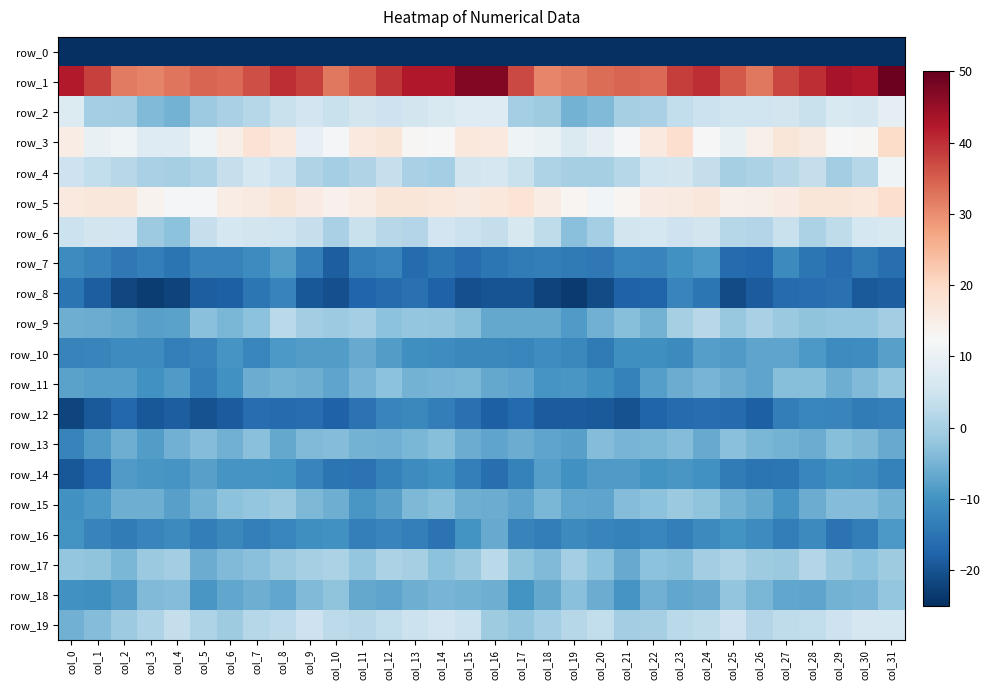

Reading left to right, list all the values displayed in this chart.

row_0: -201.6	-174.4	-174.3	-172.1	-177.1	-181.9	-181.5	-182.4	-180.1	-179.4	-180.3	-175.1	-173.7	-174.9	-173.0	-166.8	-163.2	-173.1	-173.0	-173.4	-179.3	-182.5	-181.4	-182.3	-179.1	-180.1	-179.0	-173.5	-174.5	-173.9	-173.0	-185.7
row_1: 42.4	38.1	31.9	31.2	32.6	34.3	33.8	36.7	40.2	38.1	32.2	35.5	39.4	42.5	42.6	47.1	47.3	37.1	30.8	31.9	33.3	34.3	33.9	38.5	40.2	35.6	32.3	37.6	40.2	43.4	42.4	49.4
row_2: 7.2	-0.3	-0.5	-4.0	-5.3	-1.1	0.4	1.8	4.2	5.3	4.3	5.7	4.6	5.8	6.8	7.6	7.6	-0.2	-1.0	-5.2	-4.2	-0.1	0.3	3.3	4.4	4.9	4.9	5.7	4.3	6.9	6.1	9.2
row_3: 15.2	9.6	10.8	7.7	7.8	10.8	14.7	17.8	16.1	9.5	12.2	16.2	17.1	13.0	12.5	16.4	16.1	10.9	10.0	7.1	8.7	11.9	16.1	18.8	12.8	9.6	14.4	17.0	15.9	12.6	12.9	19.3
row_4: 4.6	3.4	2.2	0.3	-0.0	0.9	3.8	5.9	4.6	1.1	-0.3	1.2	4.0	0.4	-0.3	5.7	6.2	4.2	0.8	0.2	-0.1	1.9	5.0	5.7	3.5	-0.1	0.6	2.2	3.6	-0.6	1.8	11.0
row_5: 16.2	16.8	16.7	14.0	12.0	11.9	15.2	15.8	16.9	15.5	14.1	15.3	17.1	17.0	16.5	15.8	16.4	17.6	15.3	13.2	11.5	13.3	15.6	16.0	16.9	14.4	14.7	15.7	17.2	17.1	16.5	18.8
row_6: 4.4	5.5	5.3	-1.2	-2.7	3.9	5.9	5.6	5.1	4.0	0.5	4.1	2.1	1.6	5.2	4.4	3.5	6.5	3.0	-3.1	-0.2	5.5	6.0	4.7	5.6	1.9	1.6	4.1	0.7	3.1	6.0	6.7
row_7: -11.2	-12.7	-14.3	-13.2	-14.8	-12.6	-12.7	-11.2	-8.5	-13.2	-18.3	-13.1	-12.3	-16.2	-14.7	-16.2	-14.5	-13.8	-13.4	-13.9	-14.3	-12.1	-12.4	-10.1	-9.0	-16.2	-17.1	-11.3	-14.6	-15.9	-14.0	-15.7
row_8: -14.9	-18.5	-21.6	-23.1	-22.3	-18.3	-18.1	-14.5	-12.5	-19.3	-20.5	-17.2	-16.2	-15.4	-17.9	-20.4	-19.8	-19.8	-22.3	-23.3	-21.0	-17.7	-17.6	-12.3	-14.6	-20.9	-18.8	-16.5	-16.1	-15.4	-18.8	-18.3
row_9: -5.7	-6.2	-6.6	-7.8	-7.5	-3.2	-4.7	-3.0	2.5	-0.4	-1.2	-0.4	-2.9	-1.9	-2.2	-3.5	-6.7	-6.6	-6.7	-8.6	-5.5	-3.5	-5.2	-0.0	2.1	-1.7	0.2	-1.5	-2.5	-1.9	-2.0	-0.5
row_10: -12.6	-12.1	-11.0	-11.1	-13.0	-12.5	-9.6	-12.0	-9.0	-8.4	-8.4	-6.4	-8.5	-10.6	-10.8	-11.7	-11.8	-11.9	-10.7	-11.6	-13.9	-10.6	-10.6	-11.4	-8.3	-8.8	-7.2	-7.3	-8.9	-11.1	-10.7	-7.8
row_11: -7.4	-8.1	-8.1	-10.2	-8.8	-13.0	-10.1	-6.2	-5.1	-5.8	-7.2	-4.8	-2.8	-5.1	-4.8	-4.7	-6.7	-7.3	-9.5	-9.2	-10.5	-12.8	-8.3	-6.0	-5.0	-6.1	-7.4	-3.3	-3.5	-5.7	-4.2	-2.0
row_12: -21.9	-19.0	-17.0	-19.3	-18.3	-20.2	-18.7	-16.1	-16.5	-16.2	-17.9	-15.1	-12.1	-11.5	-13.4	-15.4	-18.0	-16.7	-18.6	-18.6	-19.0	-20.3	-17.4	-16.4	-16.2	-16.4	-18.1	-13.4	-11.9	-12.2	-13.8	-13.0
row_13: -12.5	-8.8	-5.8	-8.5	-5.5	-3.6	-5.5	-3.1	-6.5	-4.1	-3.9	-5.3	-5.7	-4.8	-3.5	-6.1	-7.2	-6.2	-7.1	-8.0	-3.9	-5.0	-4.7	-3.7	-6.4	-3.3	-4.7	-5.4	-6.0	-3.6	-4.3	-6.3
row_14: -19.4	-16.9	-8.9	-9.3	-9.8	-8.0	-9.7	-9.8	-9.9	-12.3	-14.9	-15.2	-12.8	-11.0	-10.3	-13.0	-15.6	-13.0	-8.0	-10.1	-8.7	-8.7	-9.8	-9.4	-10.3	-13.7	-15.0	-14.5	-11.9	-10.6	-10.8	-12.9
row_15: -10.3	-9.0	-5.7	-5.7	-7.8	-5.1	-2.8	-2.0	-1.5	-4.5	-5.9	-9.3	-7.8	-4.3	-3.4	-5.9	-6.0	-7.2	-4.5	-6.9	-7.4	-3.8	-2.8	-1.3	-2.5	-5.3	-6.7	-9.5	-6.1	-3.8	-3.9	-5.2
row_16: -9.9	-12.5	-13.8	-12.3	-11.2	-13.4	-11.5	-13.0	-11.9	-10.4	-10.1	-13.2	-12.3	-13.2	-15.1	-9.9	-6.3	-12.5	-13.4	-11.4	-12.3	-12.9	-11.9	-13.1	-11.4	-9.8	-11.1	-13.4	-11.4	-15.1	-13.5	-8.9
row_17: -2.1	-2.5	-4.7	-1.5	-0.7	-6.0	-4.0	-3.3	-1.4	-0.0	0.8	-2.0	0.6	0.1	-2.8	-1.5	2.5	-2.7	-4.1	-0.3	-2.8	-6.4	-2.9	-3.4	-0.6	0.9	-0.8	-1.5	1.6	-1.5	-2.9	-0.7
row_18: -10.2	-10.5	-8.6	-4.0	-3.8	-9.2	-6.9	-5.9	-7.0	-3.9	-2.7	-6.7	-7.4	-5.9	-4.9	-5.2	-5.9	-9.9	-6.6	-3.1	-6.0	-9.5	-5.5	-6.9	-6.3	-2.4	-4.7	-7.0	-7.2	-5.2	-4.9	-2.0
row_19: -5.4	-3.7	-1.1	0.9	3.6	0.8	-0.9	1.9	2.6	4.7	2.7	2.0	3.1	4.5	5.3	4.4	-1.0	-2.3	-0.2	1.8	3.3	-0.4	-0.0	2.4	3.1	4.9	1.4	2.9	3.2	4.7	6.1	6.0